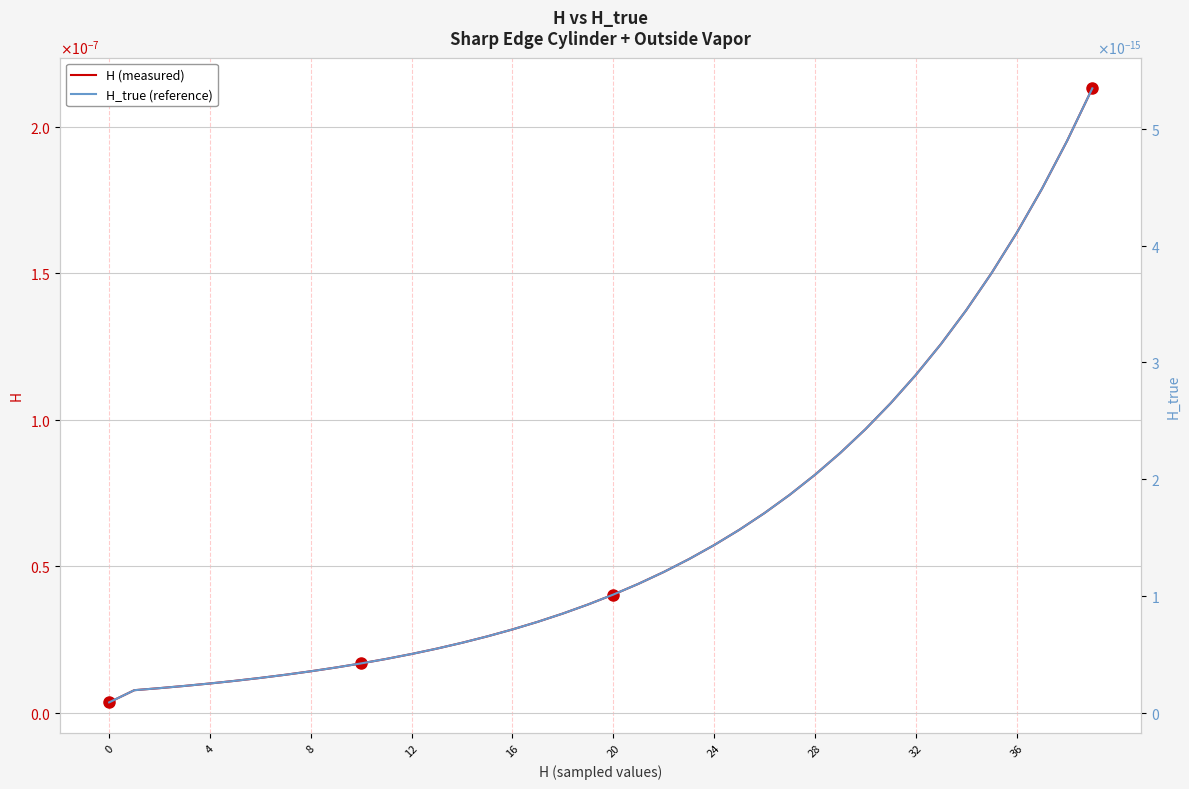

Is the value of H_true (reference) at 34 greater than the value of H (measured) at 20?

No